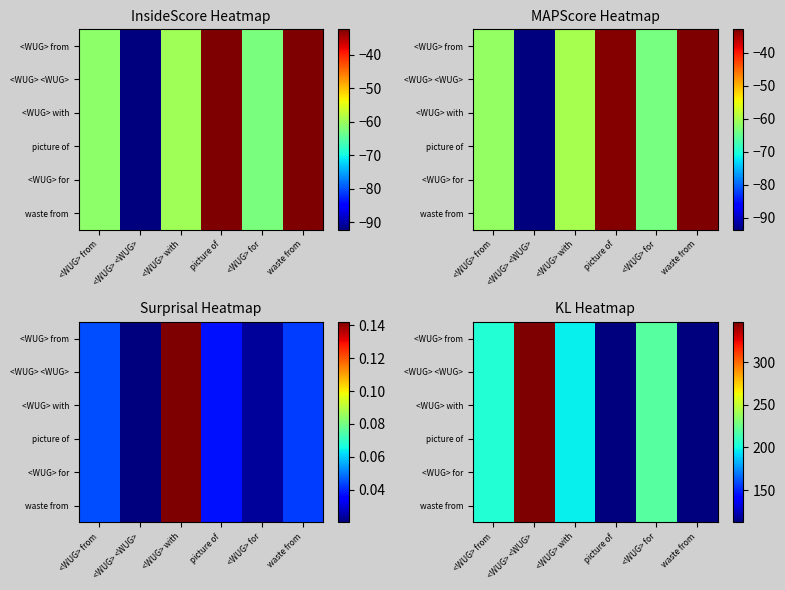

Which label corresponds to the largest value in the chart?

<WUG> <WUG>